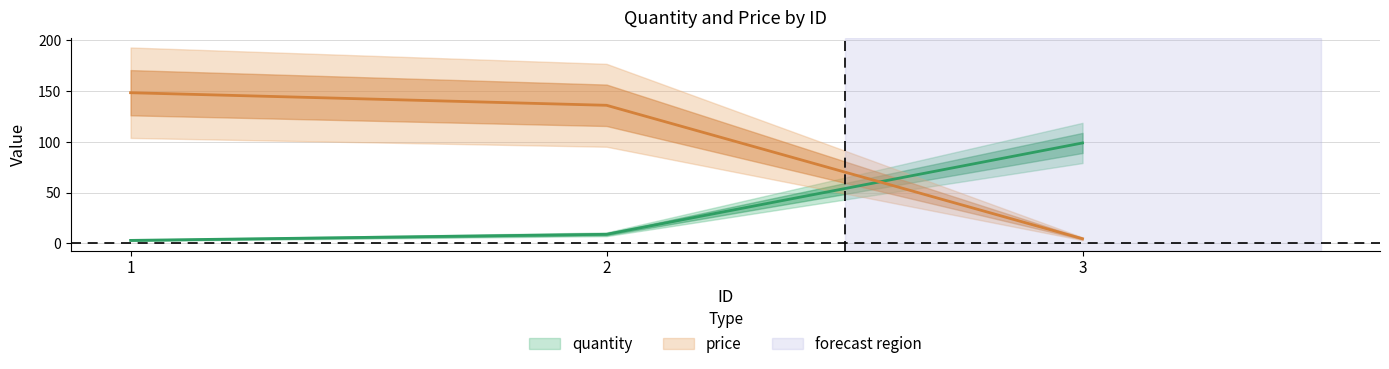

Between 2 and 3, which series saw the biggest shift?

price